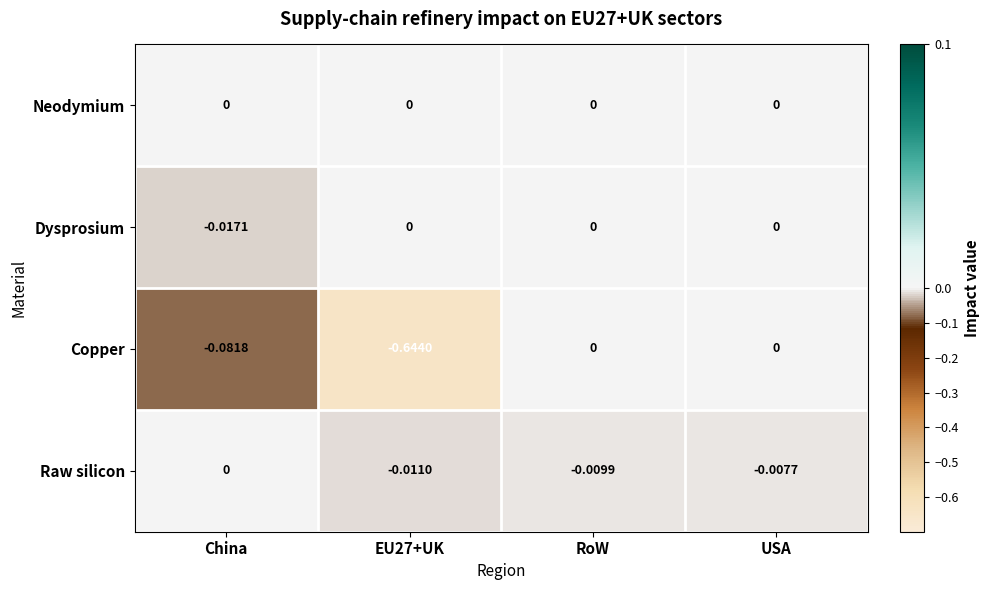

How many categories are shown in the chart?

4